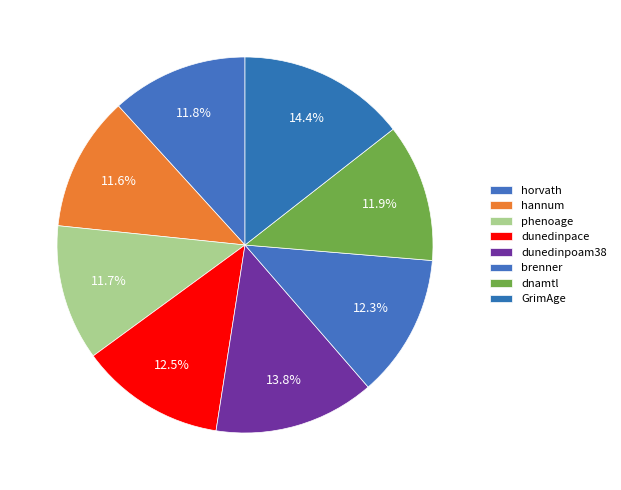

Count the number of slices in the pie.

8